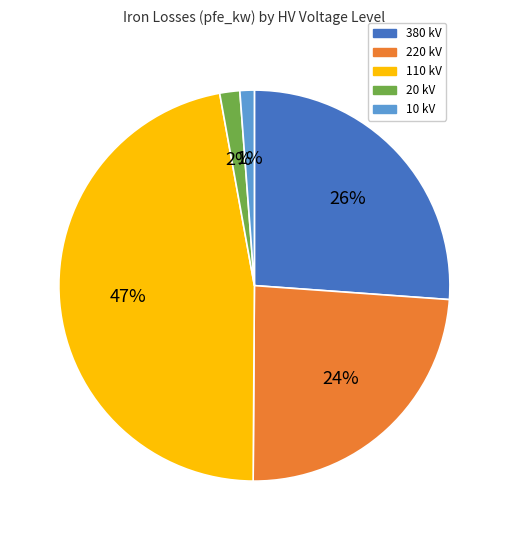

Is there any slice that represents more than half of the pie?

No